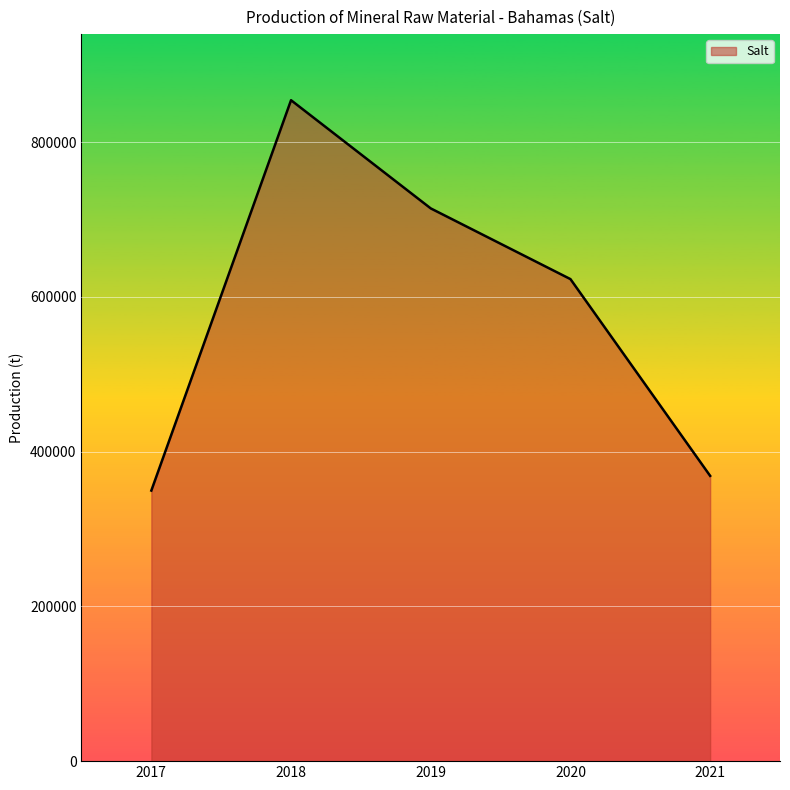

Which has a higher value, 2018 or 2017?

2018